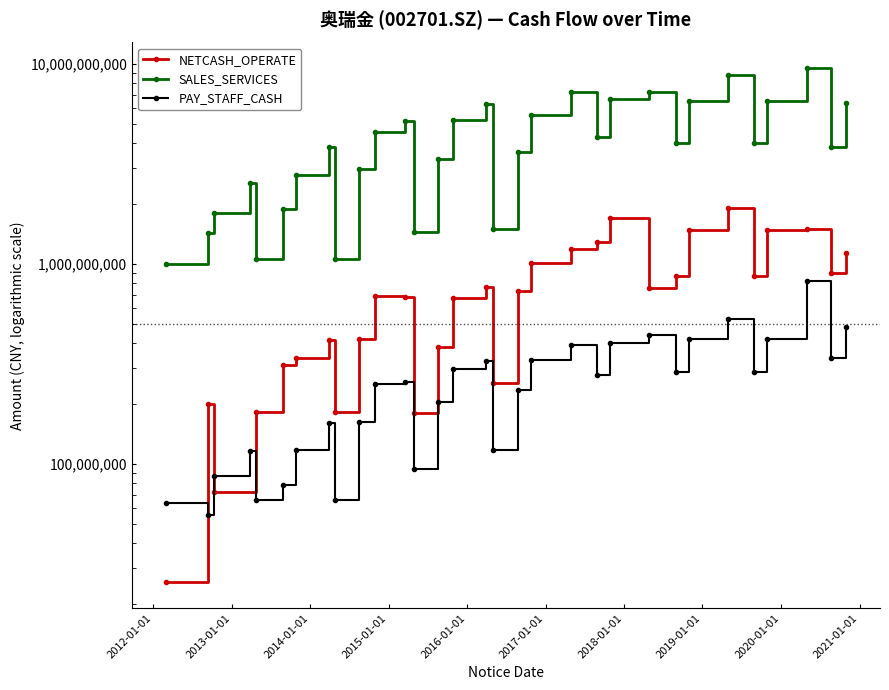

How many interior local peaks does the SALES_SERVICES series have?

8